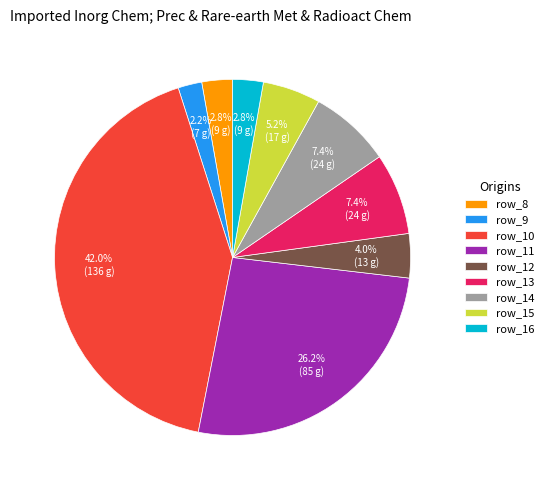

Combined, what portion of the pie is row_12 and row_8?

6.8%